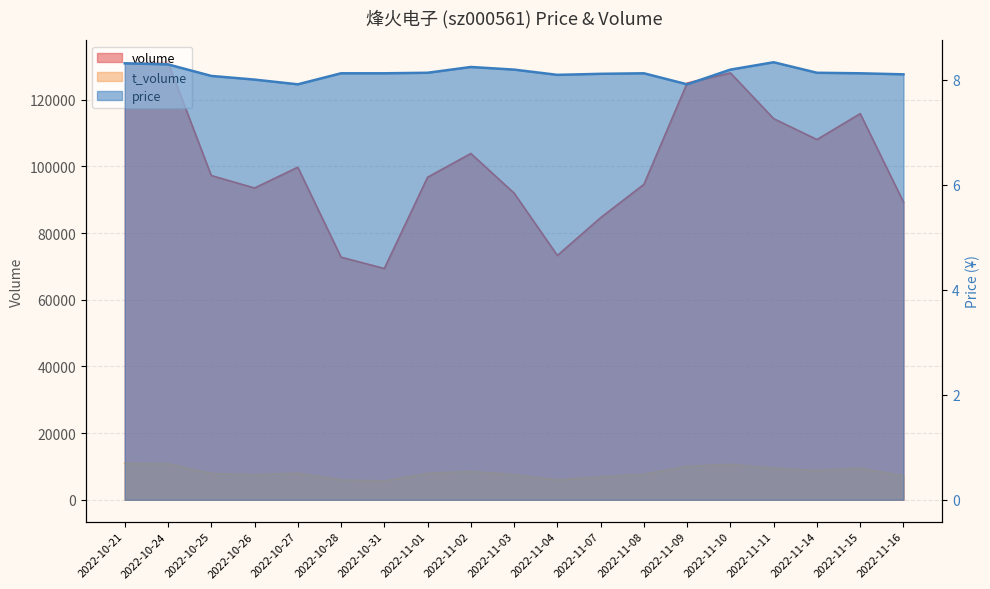

Reading left to right, extract all data points from this chart.

volume: 130976.0	131253.0	97275.0	93528.0	99766.0	72781.0	69380.0	96758.0	103882.0	91994.0	73294.0	84634.0	94625.0	125007.0	128055.0	114330.0	108068.0	115844.0	89292.0
t_volume: 10915.0	10804.0	7870.0	7508.0	7962.0	5942.0	5633.0	7917.0	8514.0	7500.0	5942.0	6852.0	7620.0	10034.0	10610.0	9452.0	8760.0	9451.0	7189.0
price: 8.3	8.3	8.1	8.0	7.9	8.1	8.1	8.1	8.2	8.2	8.1	8.1	8.1	7.9	8.2	8.3	8.1	8.1	8.1